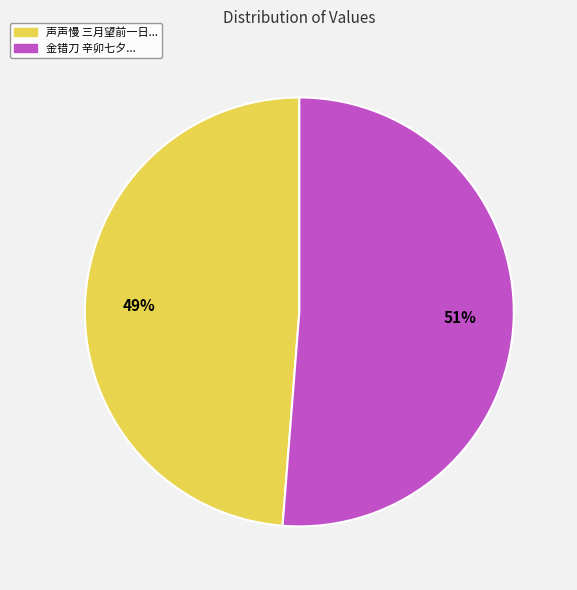

What percentage is the 金错刀 辛卯七夕... slice, to the nearest percent?

51%